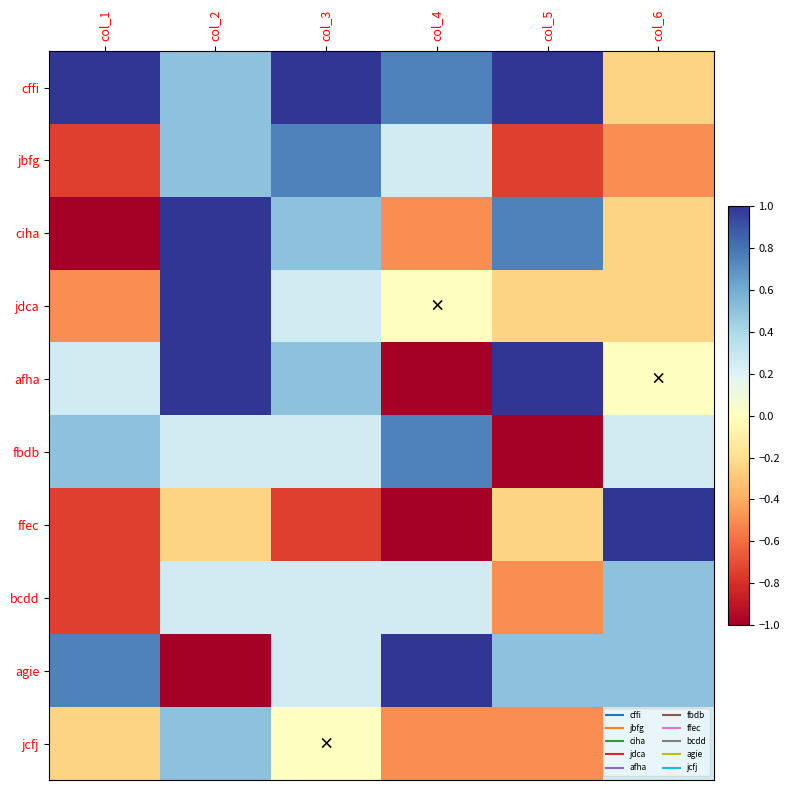

Reading right to left, transcribe all the data shown in this chart.

cffi: col_6=-0.2	col_5=1.0	col_4=0.8	col_3=1.0	col_2=0.5	col_1=1.0
jbfg: col_6=-0.5	col_5=-0.8	col_4=0.2	col_3=0.8	col_2=0.5	col_1=-0.8
ciha: col_6=-0.2	col_5=0.8	col_4=-0.5	col_3=0.5	col_2=1.0	col_1=-1.0
jdca: col_6=-0.2	col_5=-0.2	col_4=0.0	col_3=0.2	col_2=1.0	col_1=-0.5
afha: col_6=0.0	col_5=1.0	col_4=-1.0	col_3=0.5	col_2=1.0	col_1=0.2
fbdb: col_6=0.2	col_5=-1.0	col_4=0.8	col_3=0.2	col_2=0.2	col_1=0.5
ffec: col_6=1.0	col_5=-0.2	col_4=-1.0	col_3=-0.8	col_2=-0.2	col_1=-0.8
bcdd: col_6=0.5	col_5=-0.5	col_4=0.2	col_3=0.2	col_2=0.2	col_1=-0.8
agie: col_6=0.5	col_5=0.5	col_4=1.0	col_3=0.2	col_2=-1.0	col_1=0.8
jcfj: col_6=0.2	col_5=-0.5	col_4=-0.5	col_3=0.0	col_2=0.5	col_1=-0.2